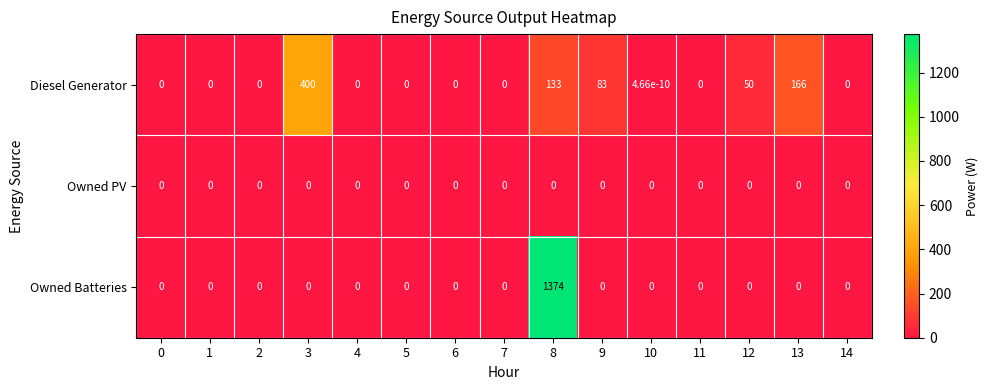

Rank the series by their average value, from lowest to highest.

Owned PV, Diesel Generator, Owned Batteries